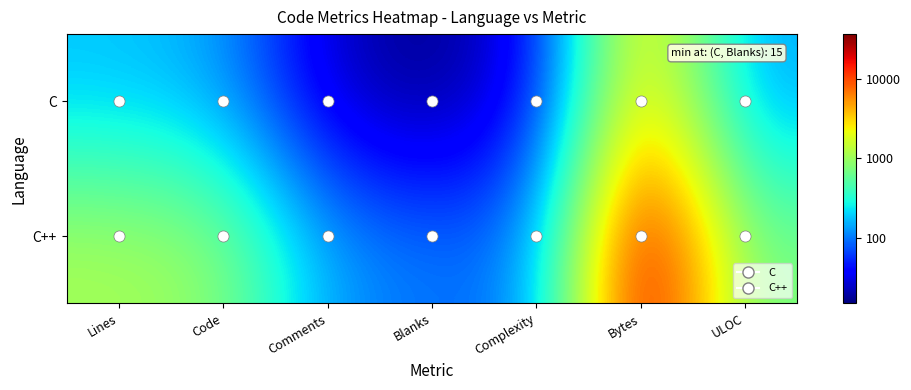

What is the spread (max minus min) of values at Lines?

0.8